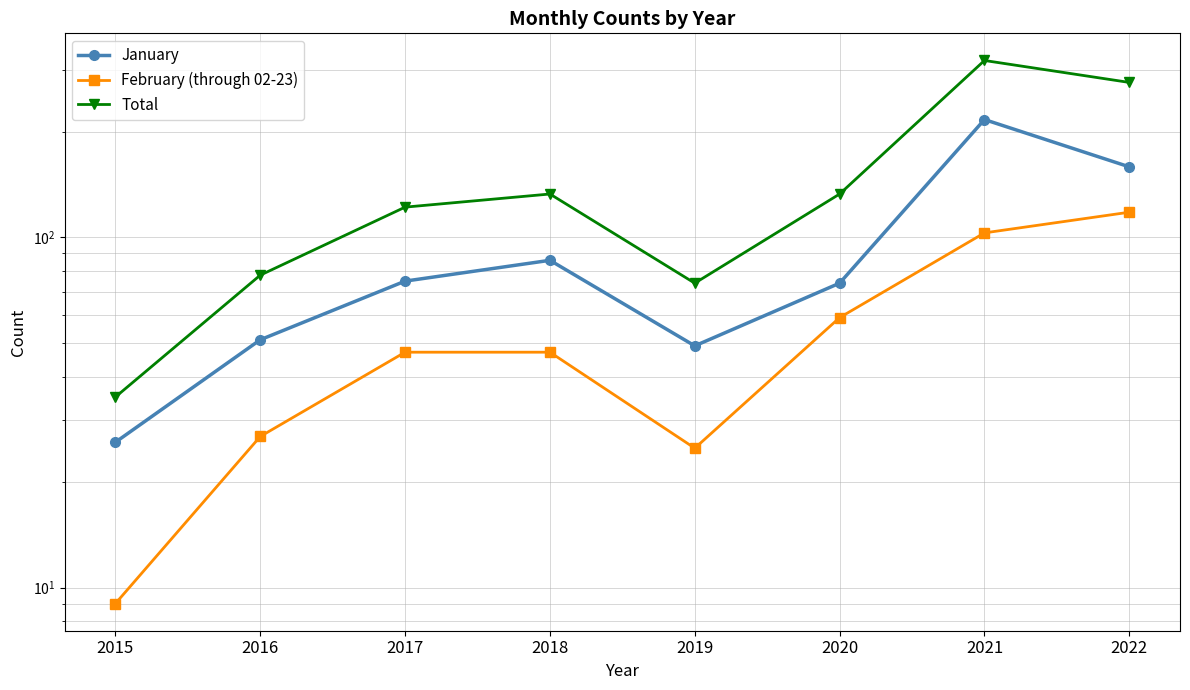

List the labels in order of Total value, smallest first.

2015, 2019, 2016, 2017, 2018, 2020, 2022, 2021